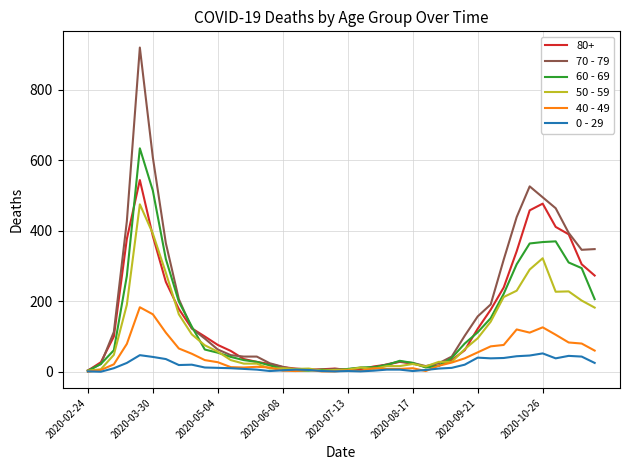

List the series in order of their peak value, highest first.

70 - 79, 60 - 69, 80+, 50 - 59, 40 - 49, 0 - 29